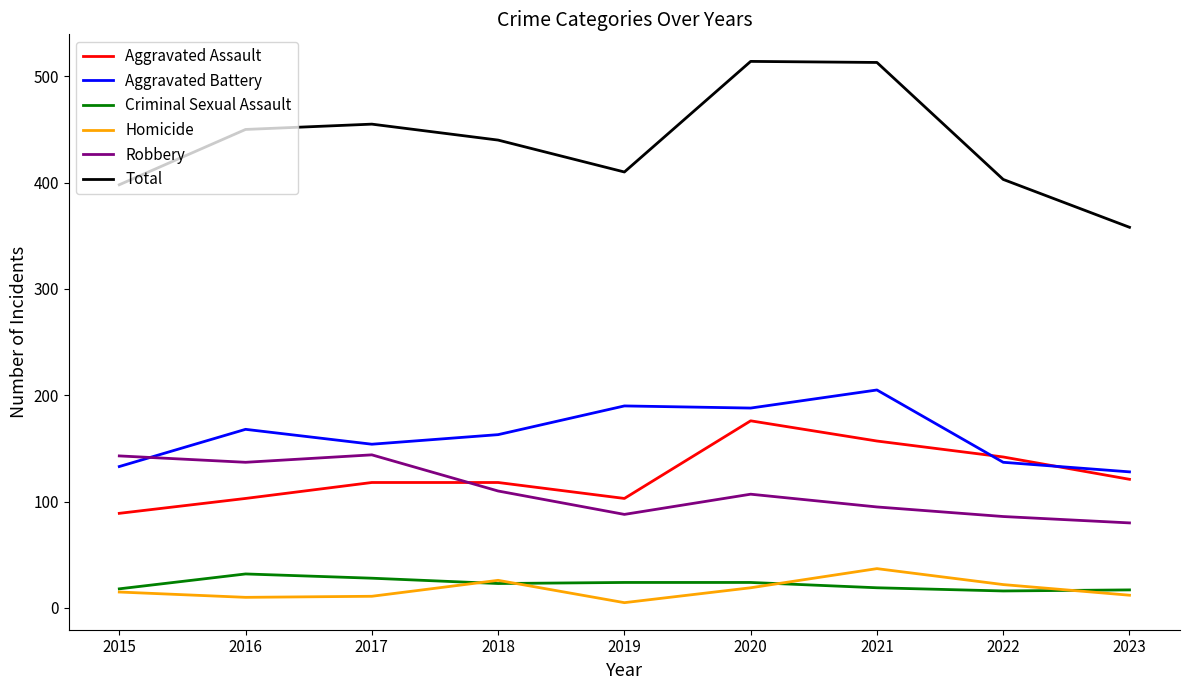

List the series in order of their peak value, highest first.

Total, Aggravated Battery, Aggravated Assault, Robbery, Homicide, Criminal Sexual Assault